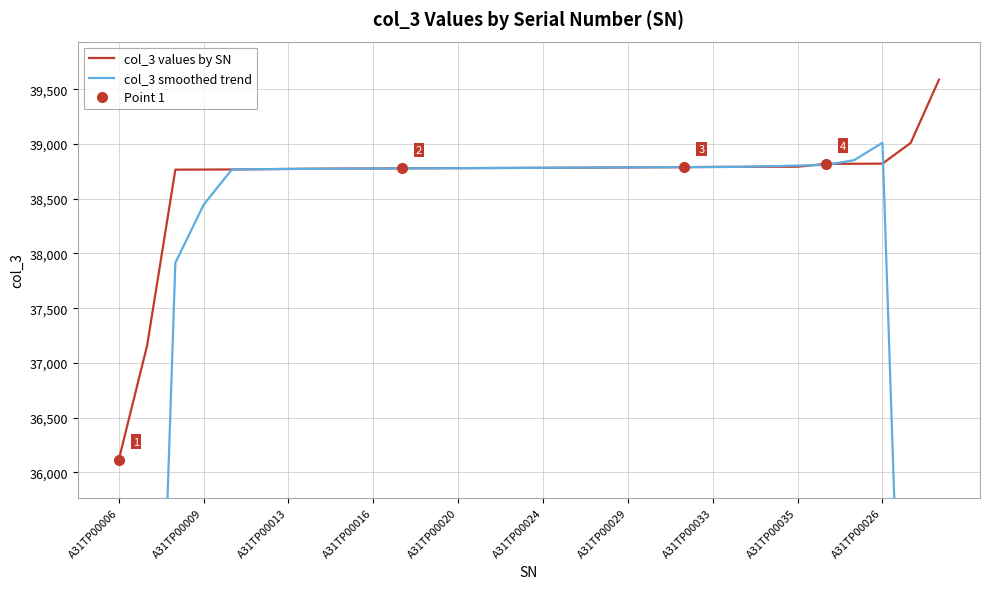

What is the minimum value for col_3 values by SN?

36115